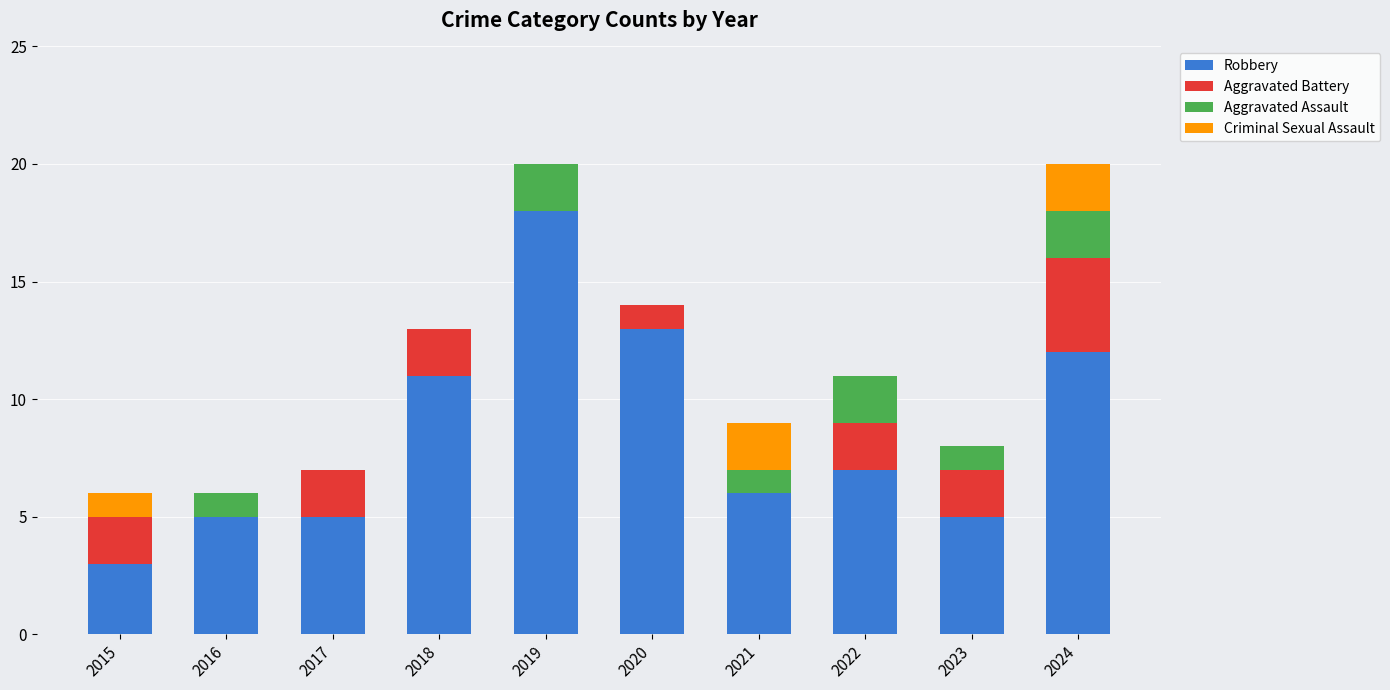

What is the total value across all series at 2015?

6